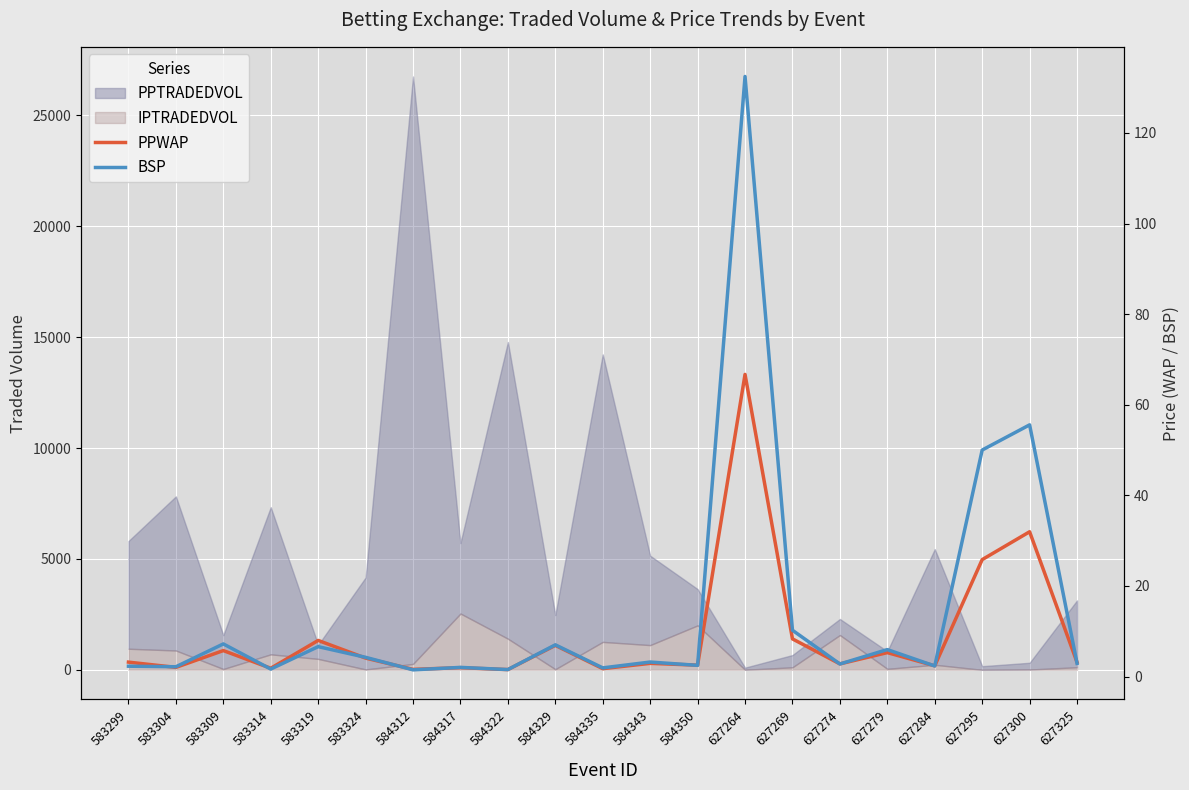

At which category does PPWAP reach its first local valley?

583304